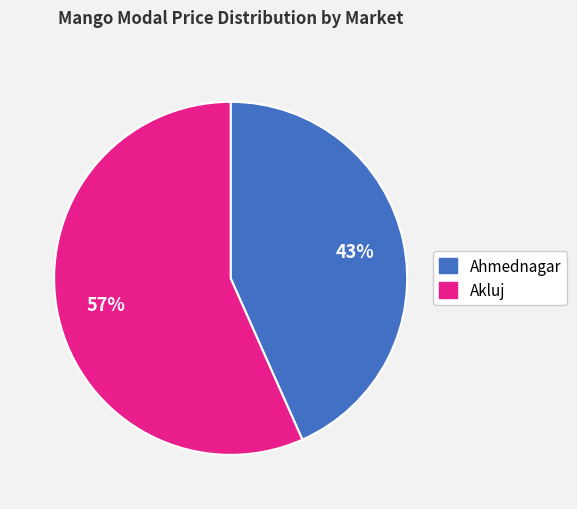

To the nearest percent, what is the combined percentage of Ahmednagar and Akluj?

100%